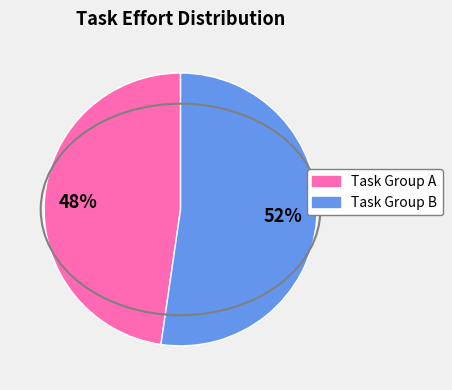

To the nearest percent, what is the average slice percentage?

50%